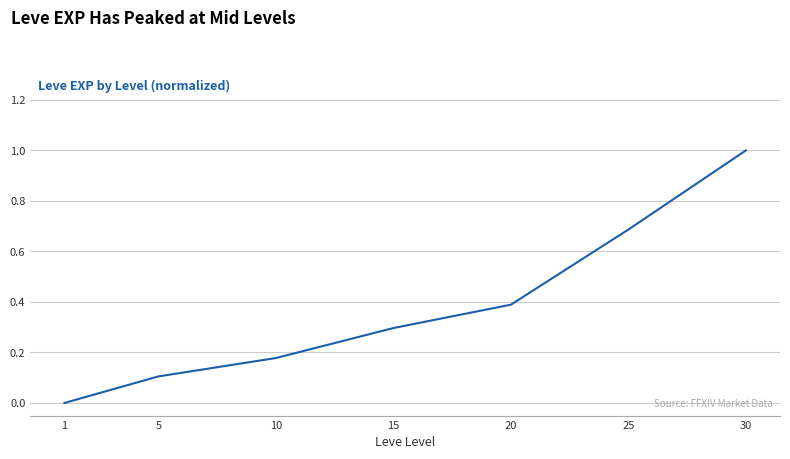

Does the chart have visible grid lines?

Yes